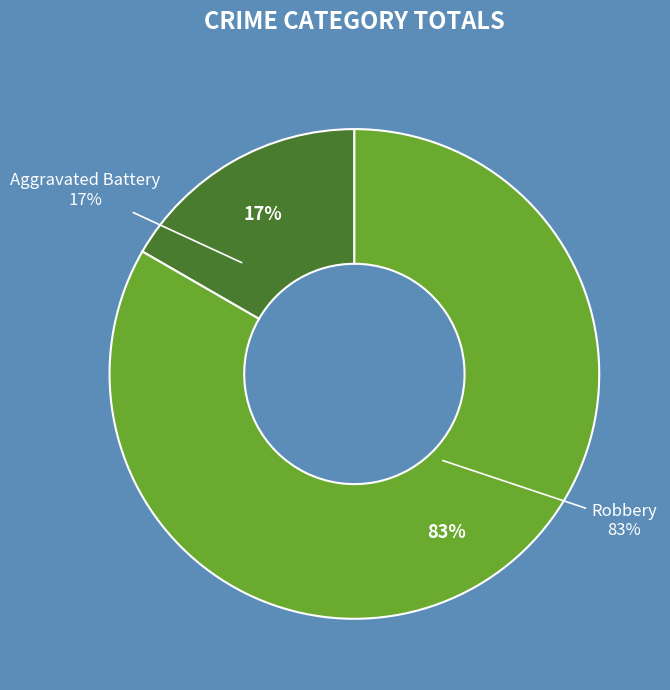

Which category has the biggest portion of the pie?

Robbery